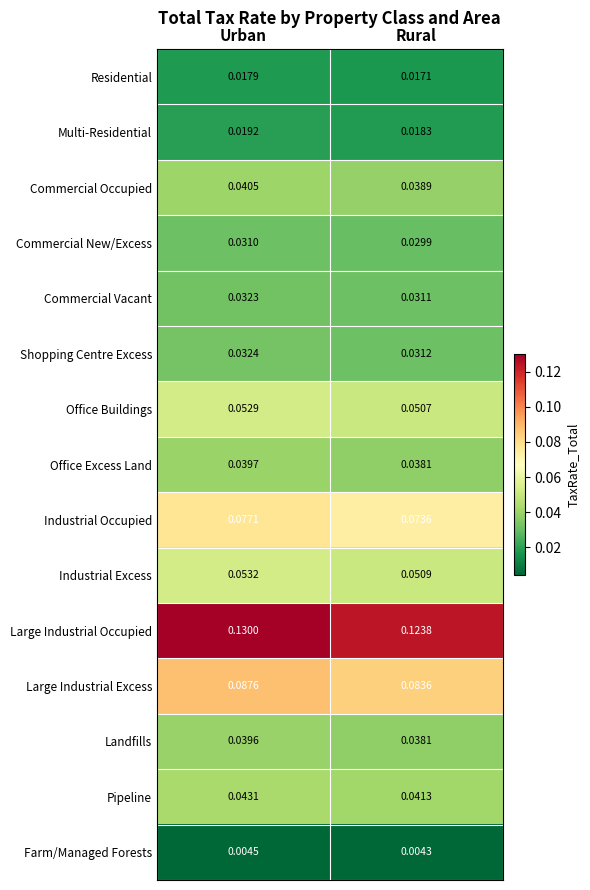

Rank the series by their maximum value, from lowest to highest.

Farm/Managed Forests, Residential, Multi-Residential, Commercial New/Excess, Commercial Vacant, Shopping Centre Excess, Landfills, Office Excess Land, Commercial Occupied, Pipeline, Office Buildings, Industrial Excess, Industrial Occupied, Large Industrial Excess, Large Industrial Occupied